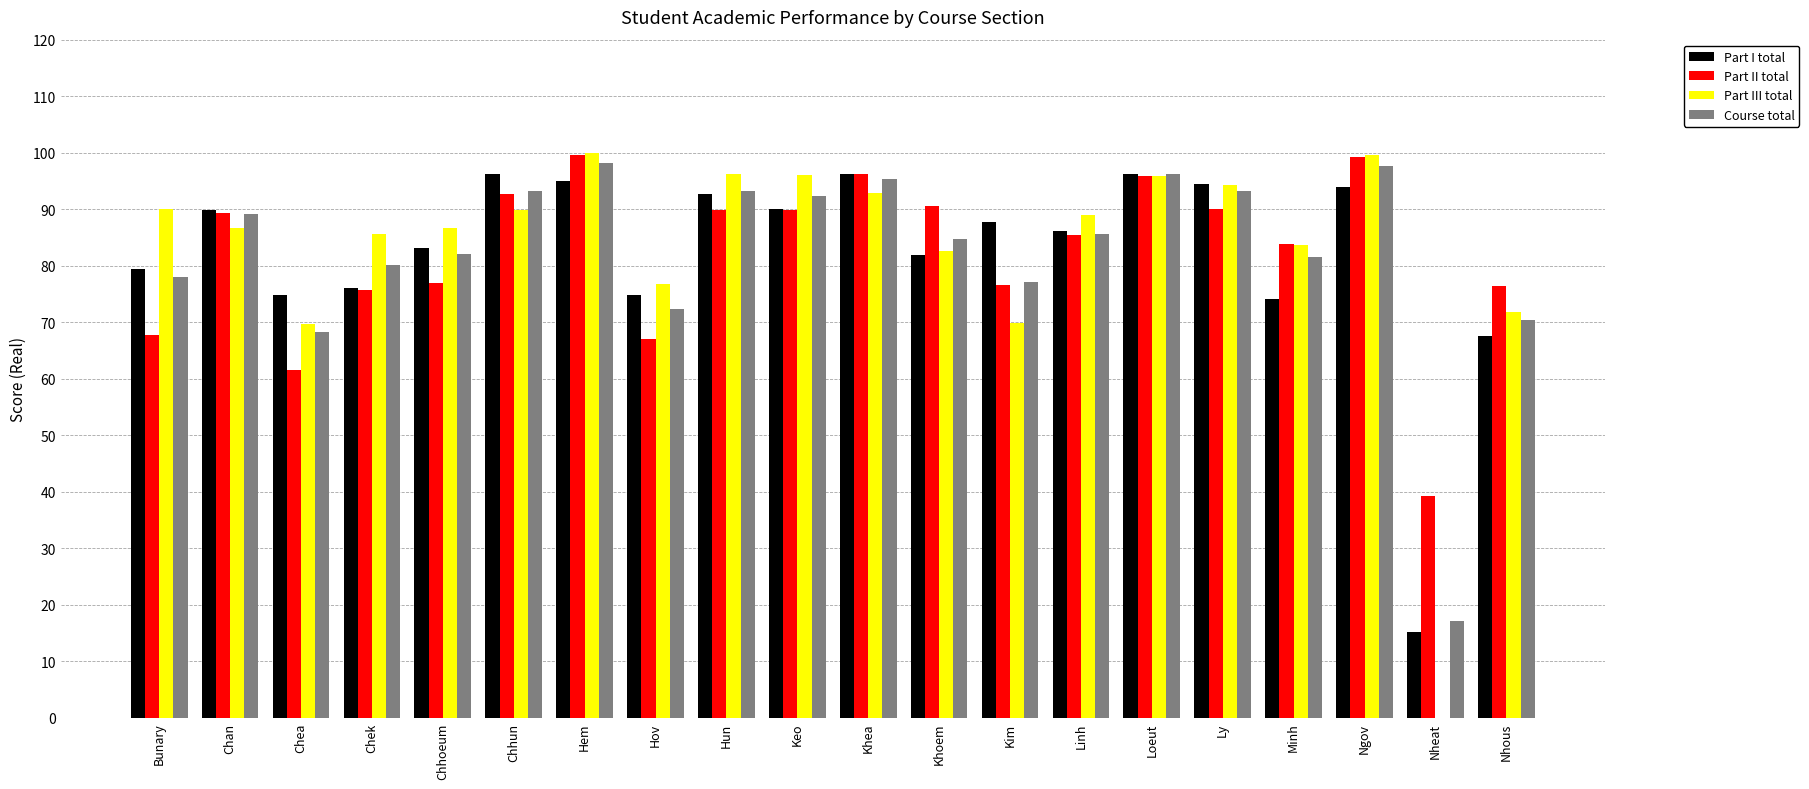

Read the Part II total value at Hun.

89.8